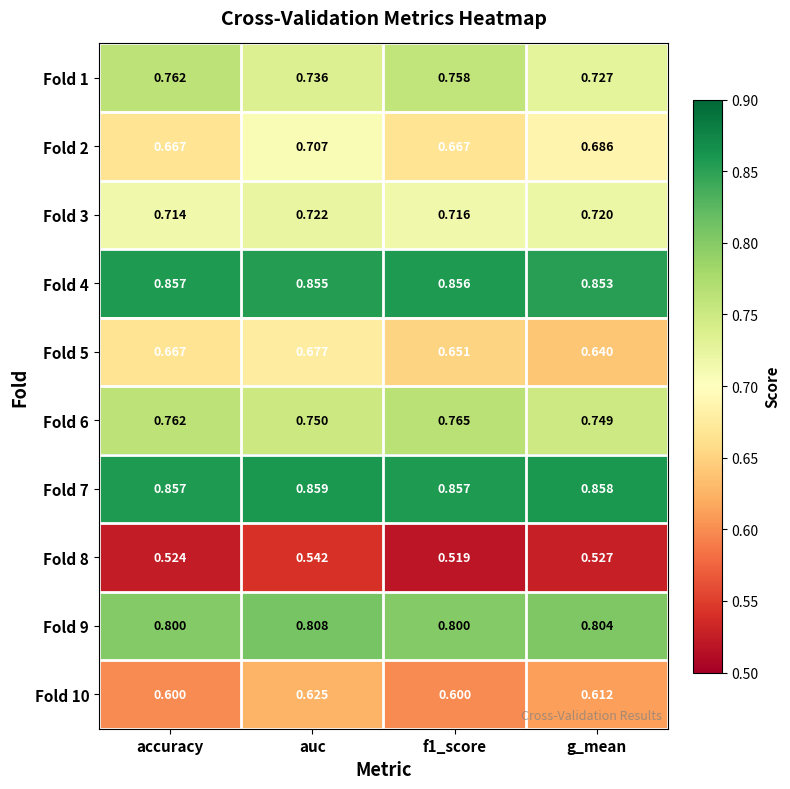

At which label does Fold 8 reach its peak?

auc